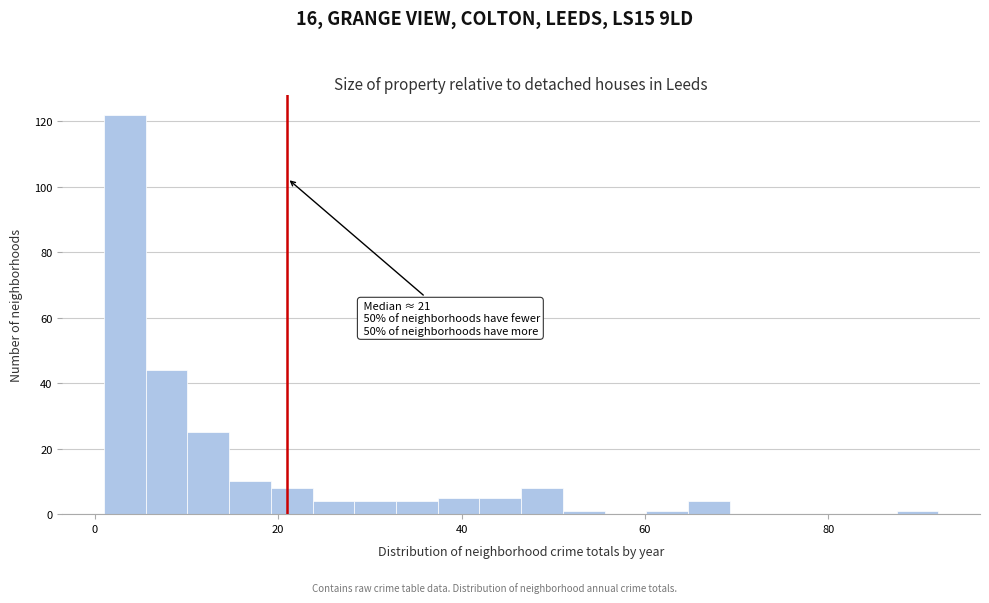

Around what value on the x-axis is the tallest bar? Give the approximate position of its centre, as read against the axis.

4